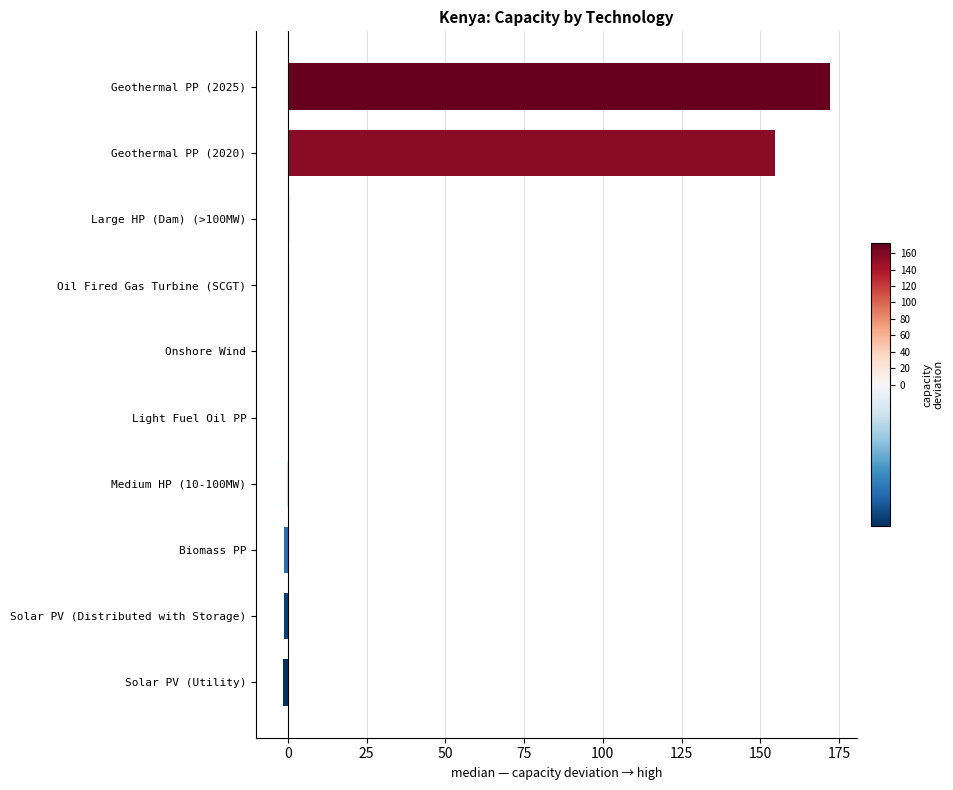

What is the greatest value displayed?

172.0